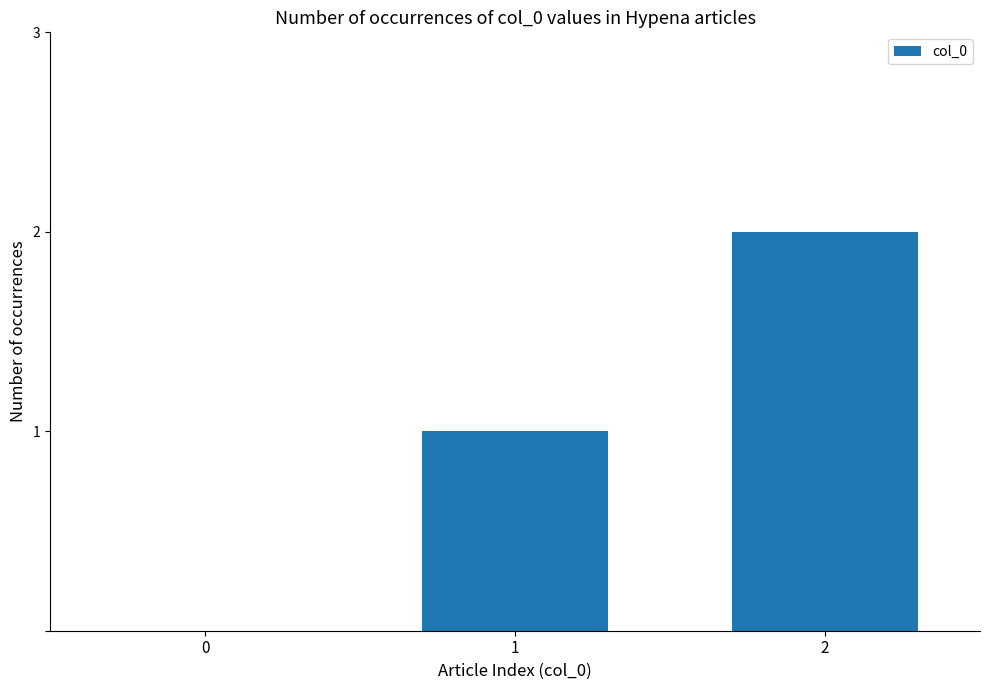

How many values are above zero?

2